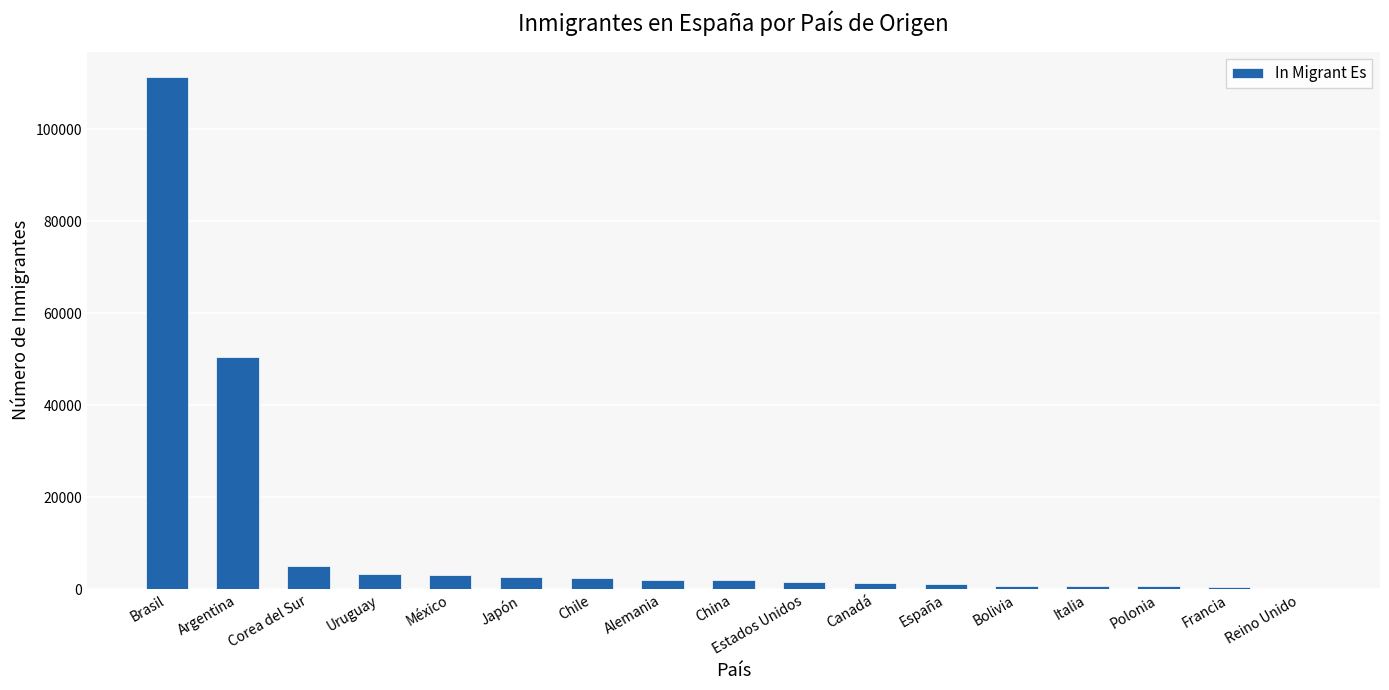

Are the bars horizontal?

No